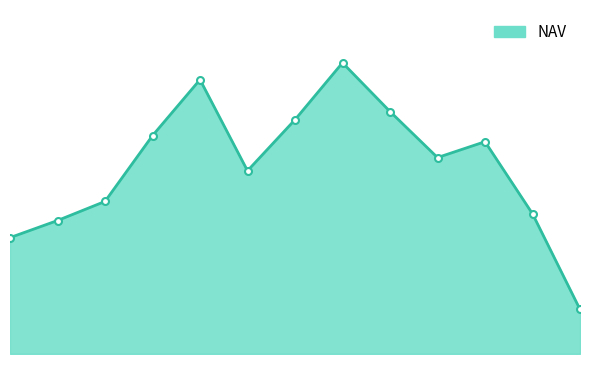

How many interior local peaks (higher than both neighbors) does the data have?

3